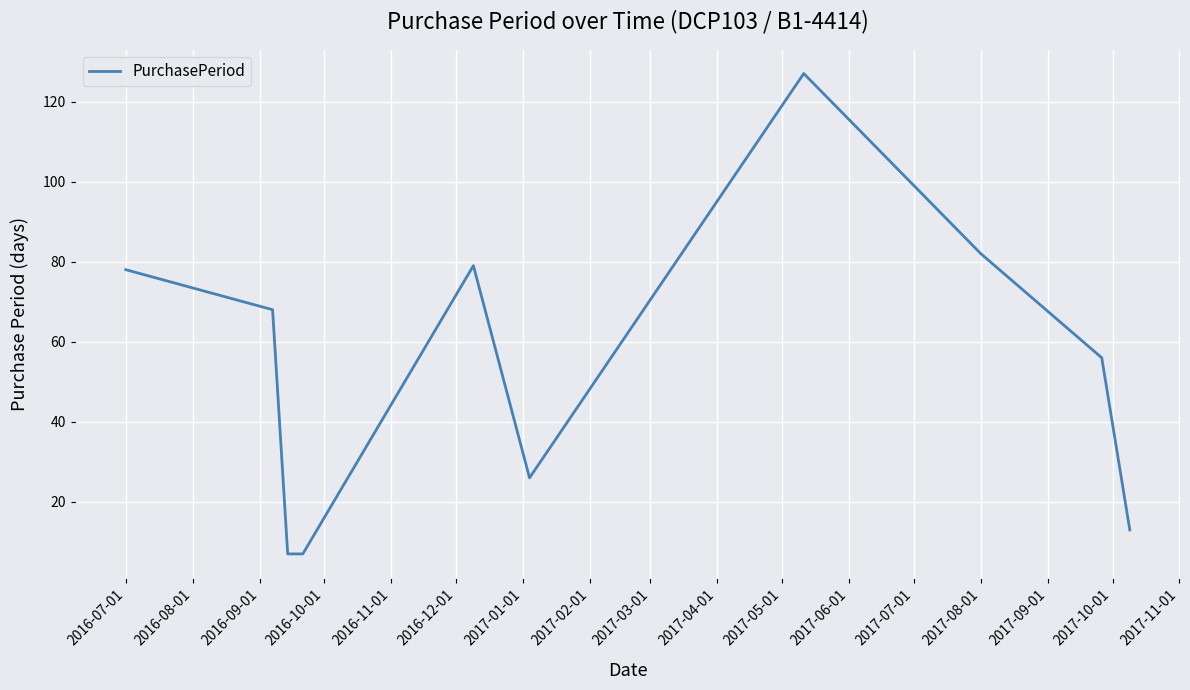

How many values are below 68?

5